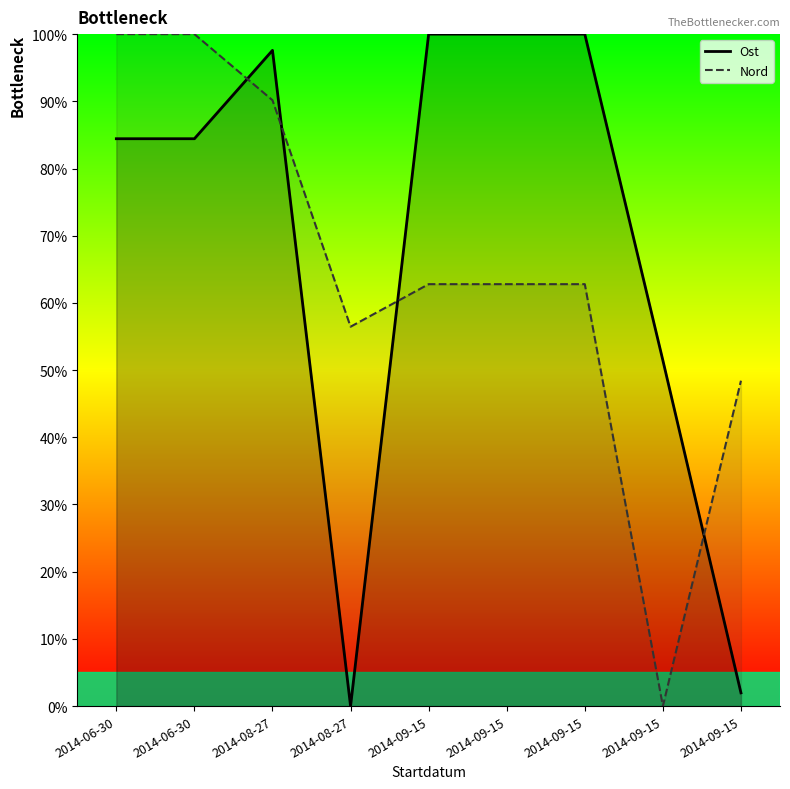

At which category does Nord reach its first local valley?

2014-08-27